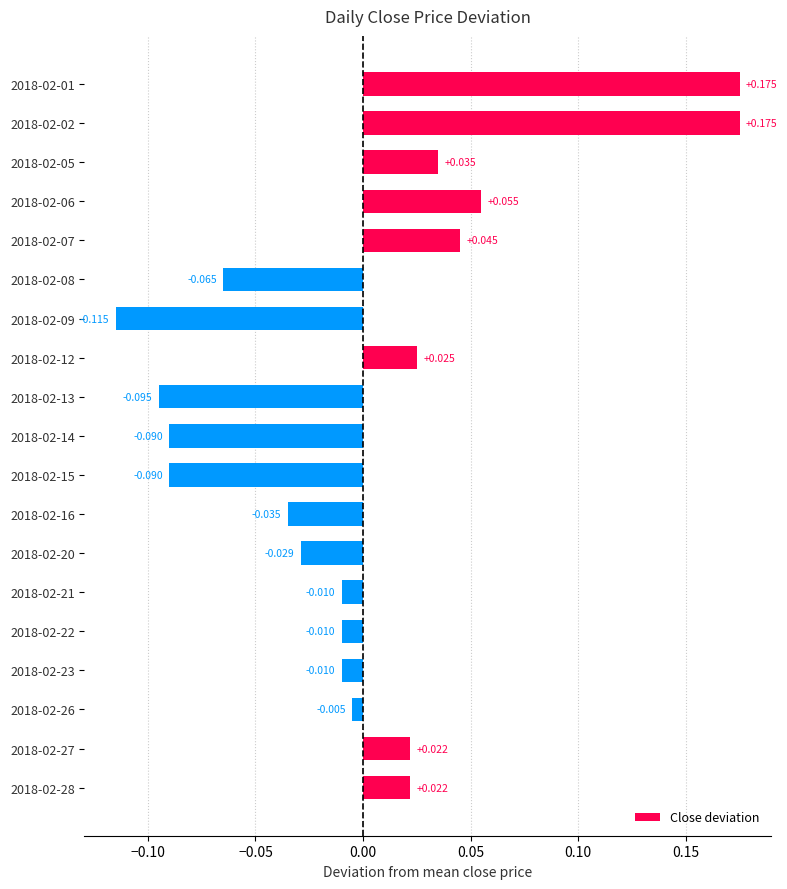

How many data points are above 0?

8